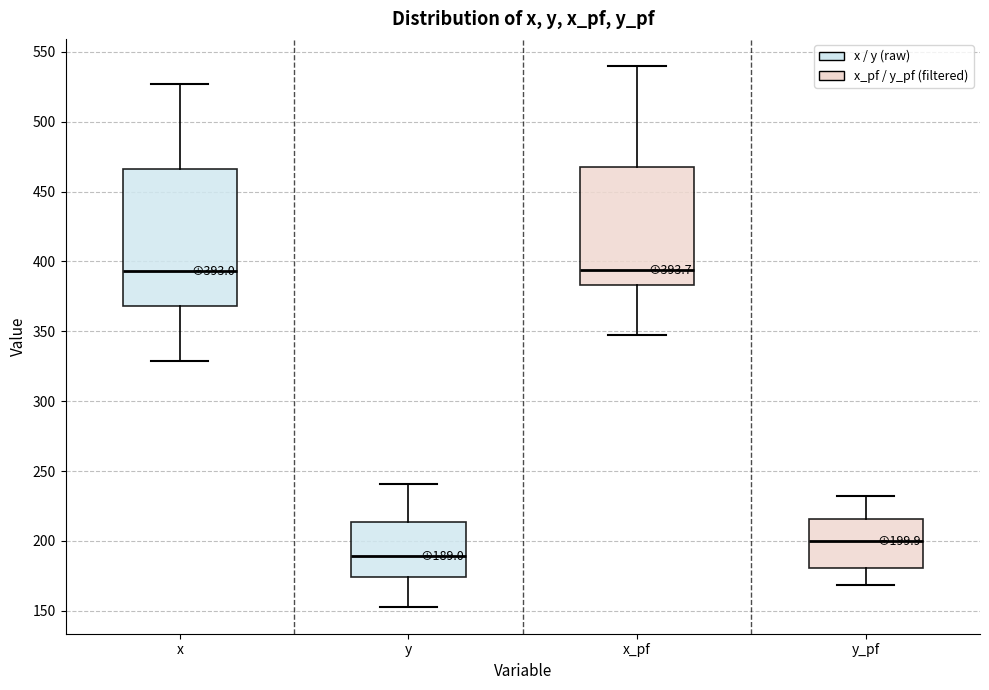

Which box's median line is the lowest?

y